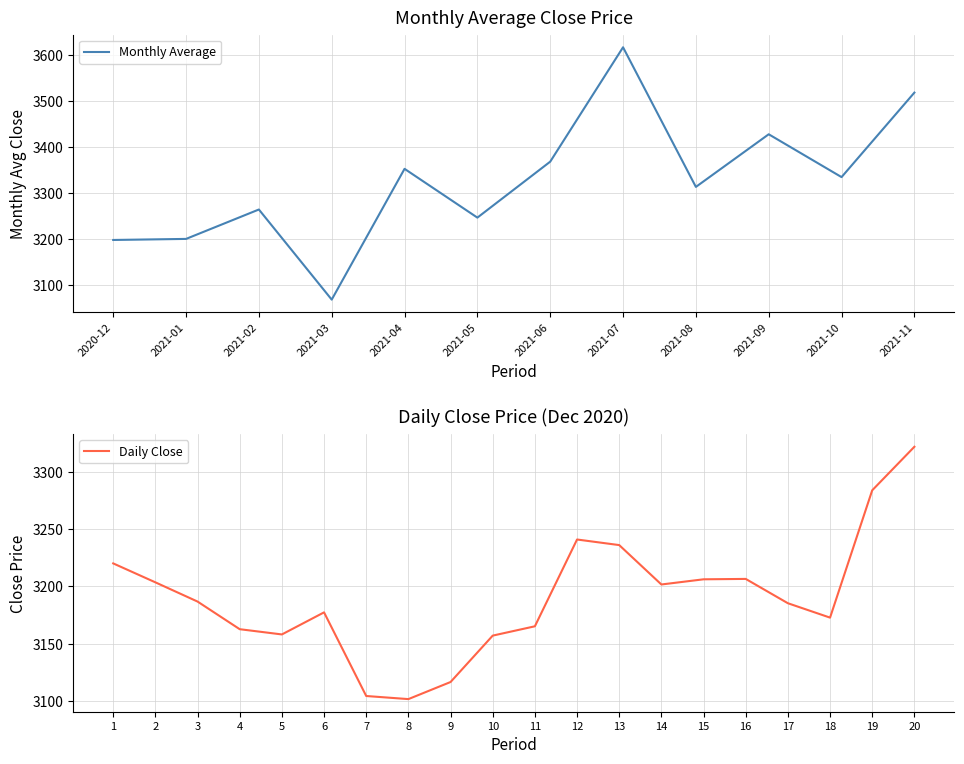

Read the value at 2021-05.

3246.3